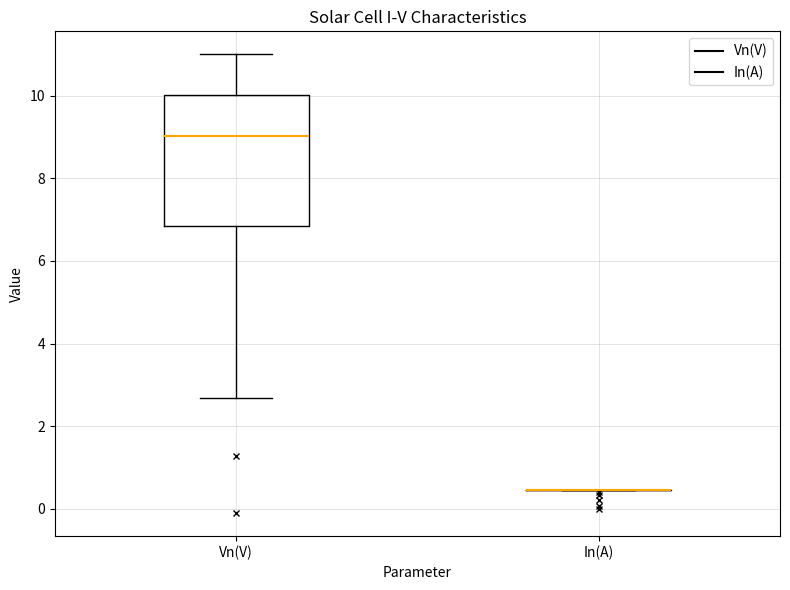

Where does the upper whisker of the box for Vn(V) end on the y-axis? The values are not printed on the chart, so give them approximately, as read against the axis.

11.0